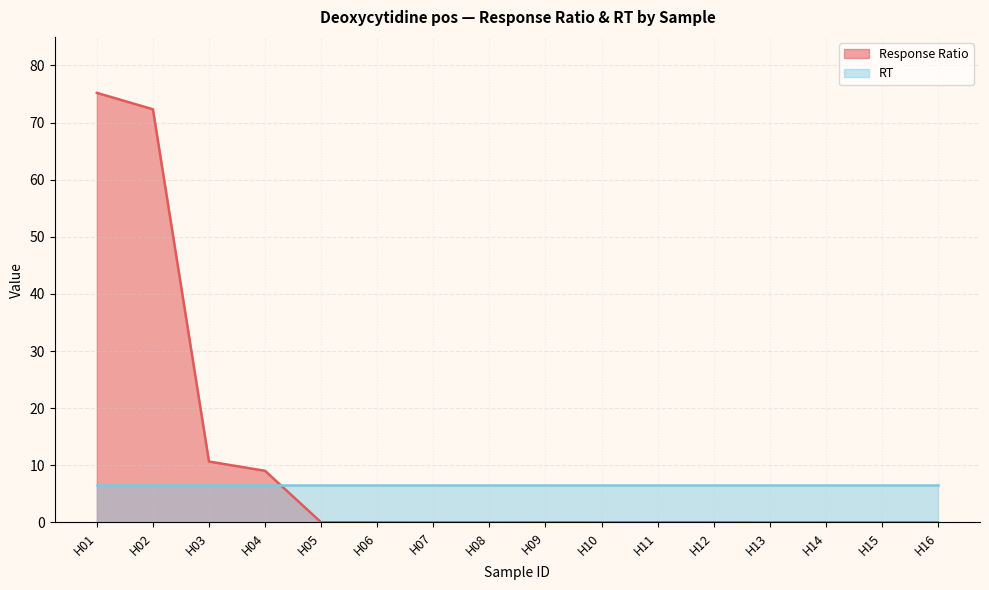

Between H10 and H13, which is larger?

H10